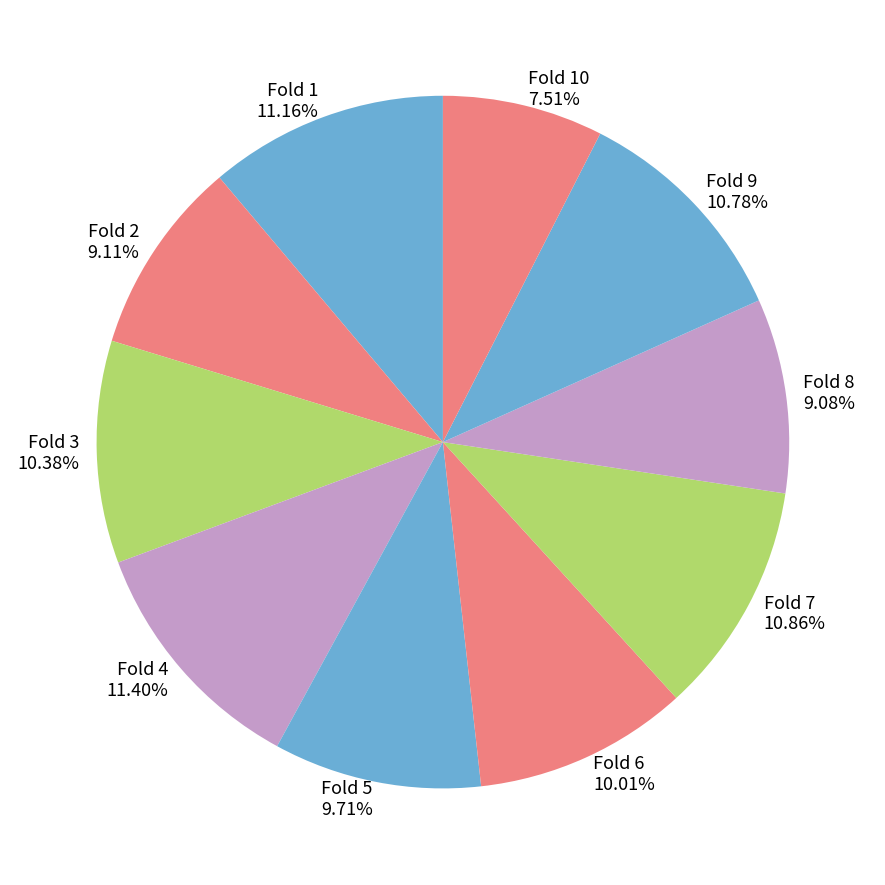

Does any single category account for the majority?

No